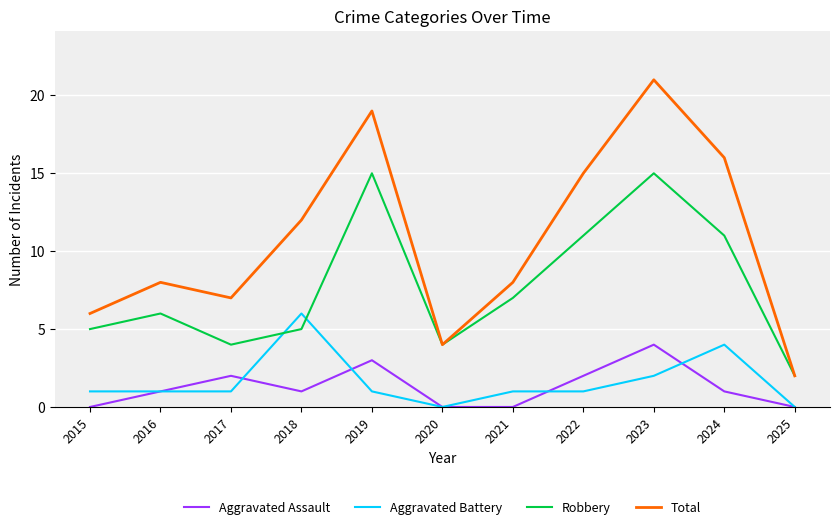

True or false: Aggravated Battery and Total intersect in this chart.

False